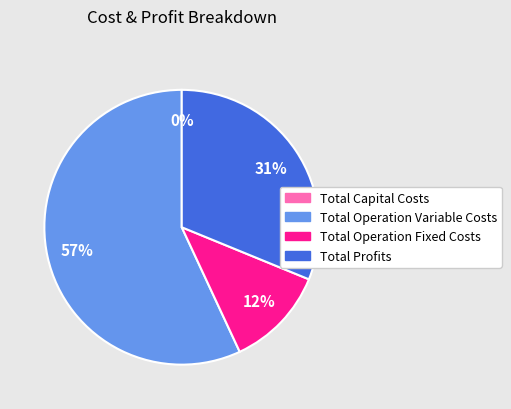

To the nearest percent, what is the difference between the Total Operation Fixed Costs and Total Profits slice percentages?

19%